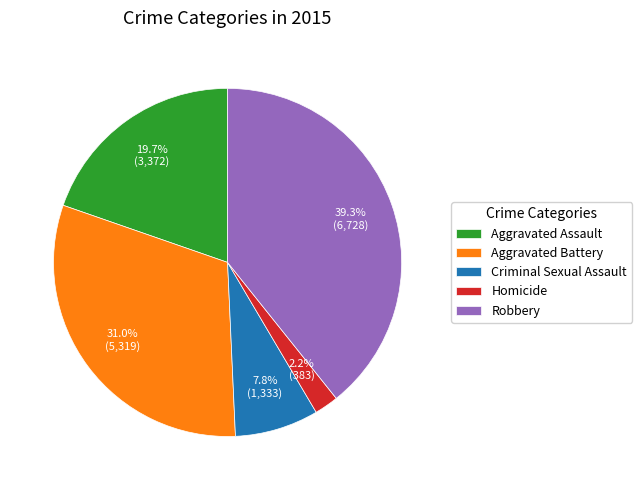

To the nearest percent, what is the difference between the largest and smallest slice percentages?

37%